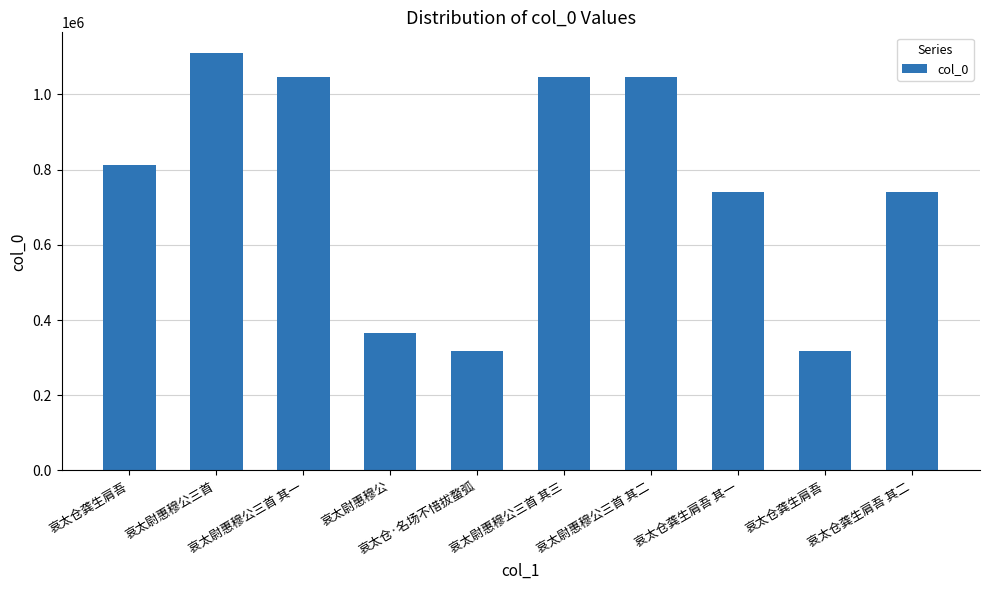

How many categories are shown in the chart?

10